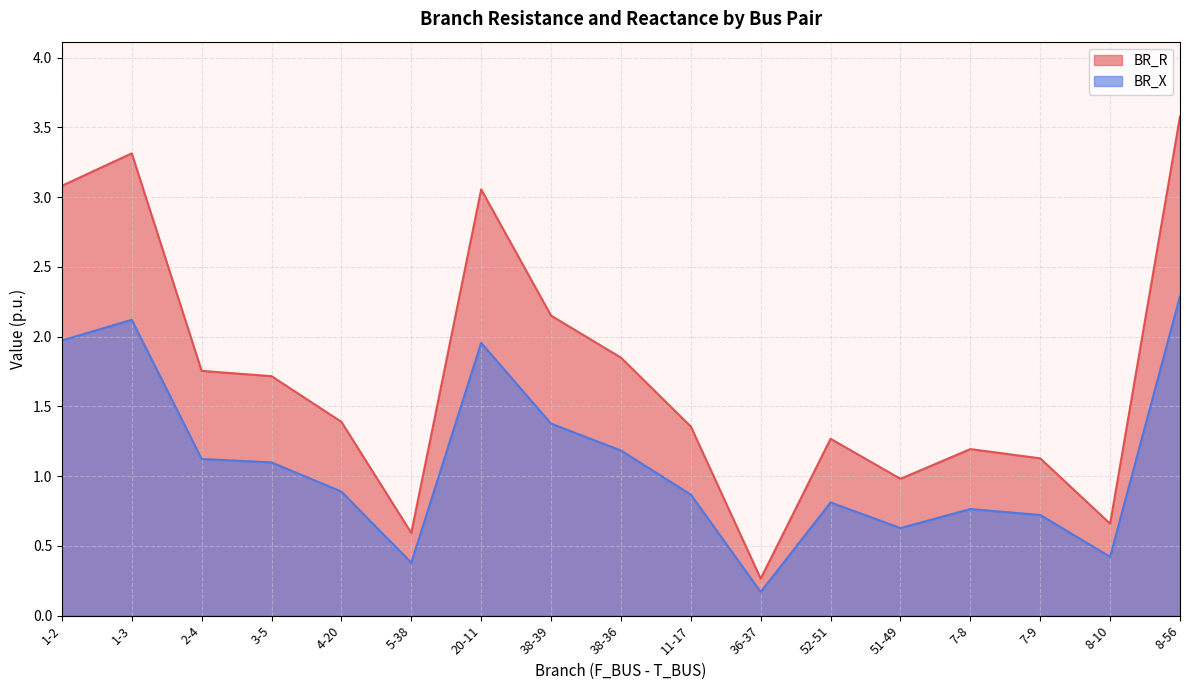

How many lines are shown in the chart?

2